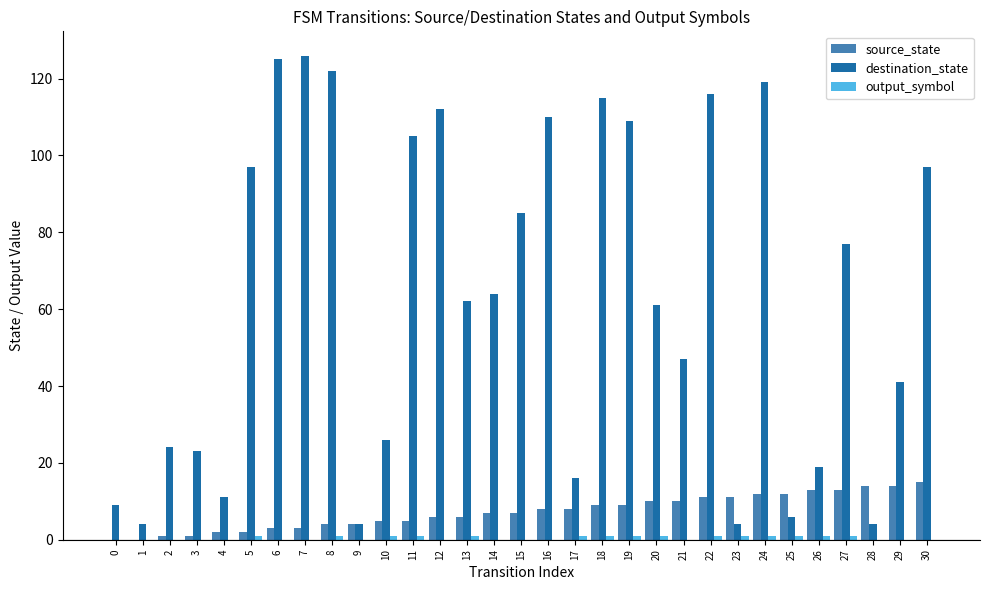

What is the maximum value shown in the chart?

126